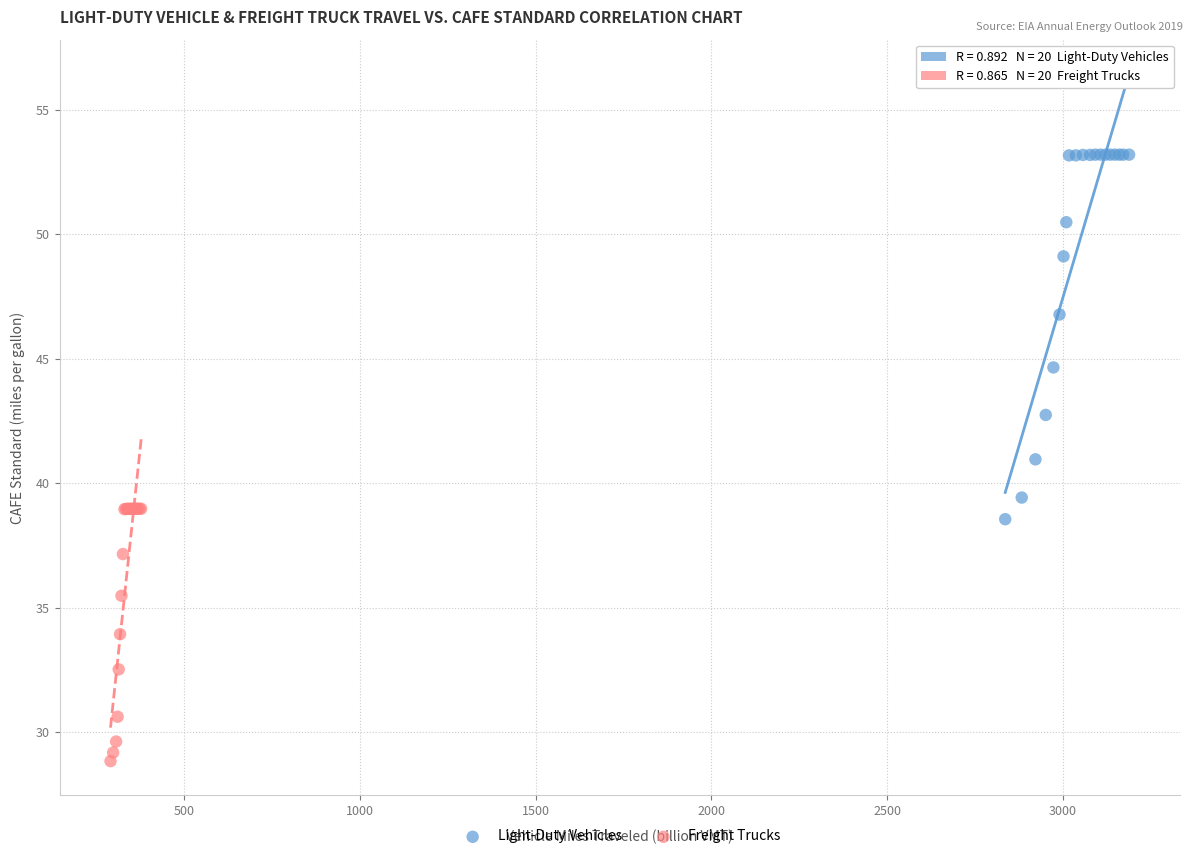

Which series contains the lowest Y value?

Freight Trucks